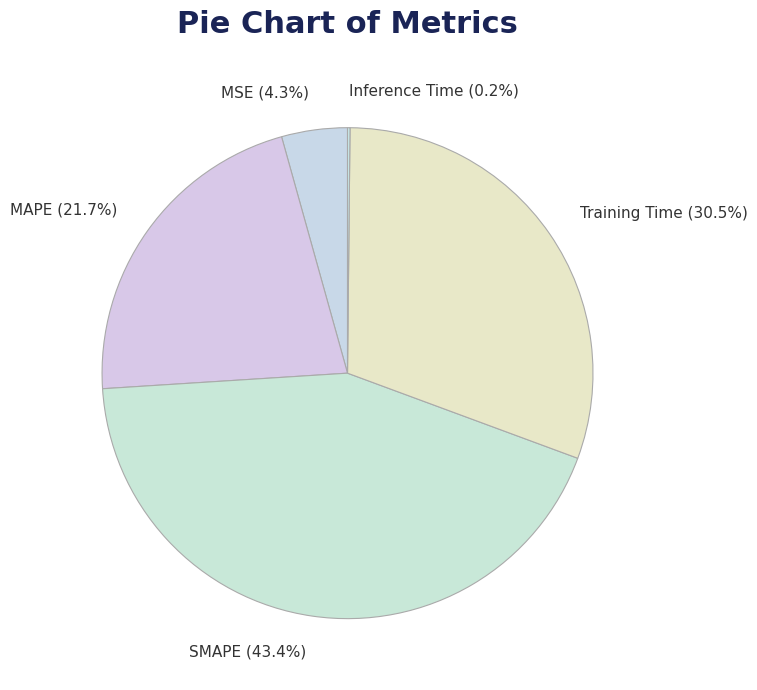

What portion of the pie excludes MAPE?

78.3%